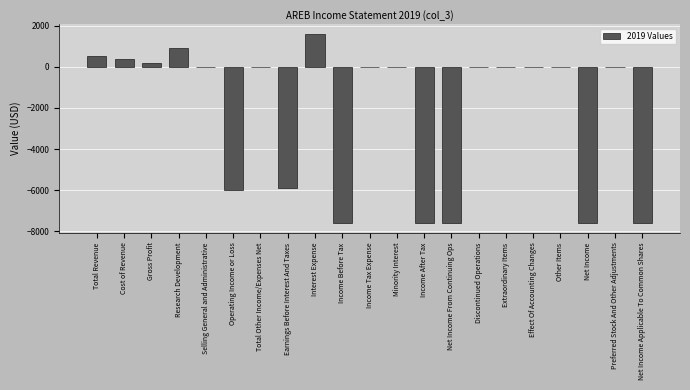

Reading left to right, list all the values displayed in this chart.

Total Revenue=500	Cost of Revenue=400	Gross Profit=200	Research Development=900	Selling General and Administrative=0	Operating Income or Loss=-6000	Total Other Income/Expenses Net=0	Earnings Before Interest And Taxes=-5900	Interest Expense=1600	Income Before Tax=-7600	Income Tax Expense=0	Minority Interest=0	Income After Tax=-7600	Net Income From Continuing Ops=-7600	Discontinued Operations=0	Extraordinary Items=0	Effect Of Accounting Changes=0	Other Items=0	Net Income=-7600	Preferred Stock And Other Adjustments=0	Net Income Applicable To Common Shares=-7600